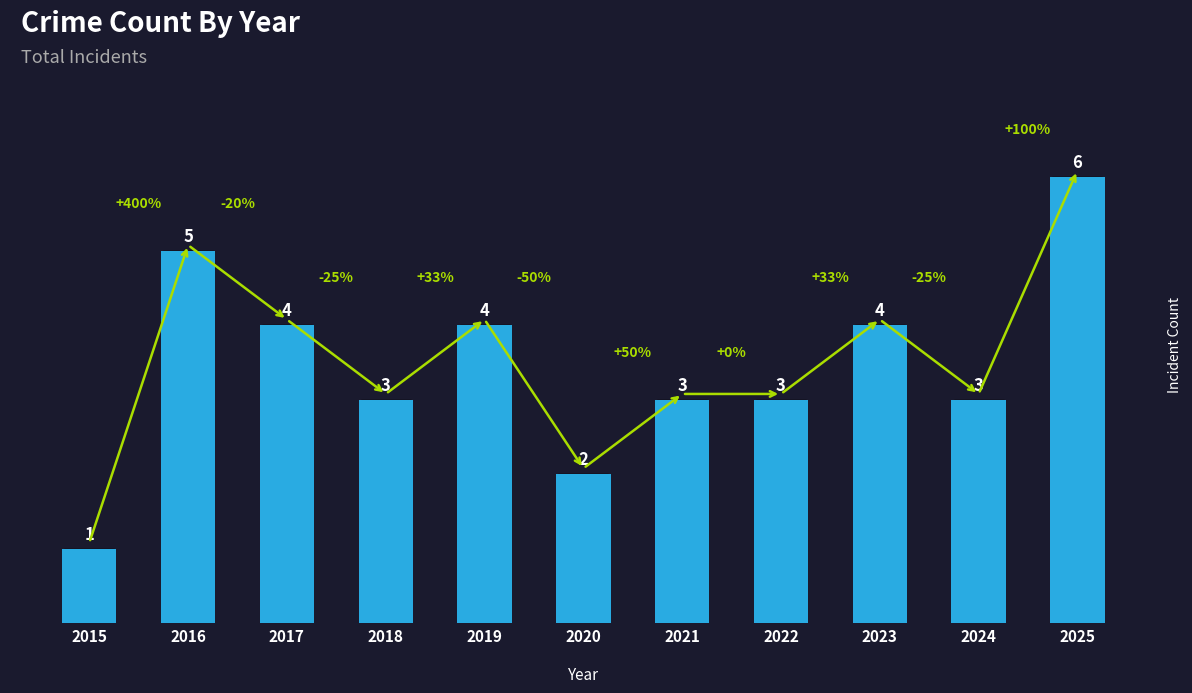

At which label does the data first exceed 3?

2016